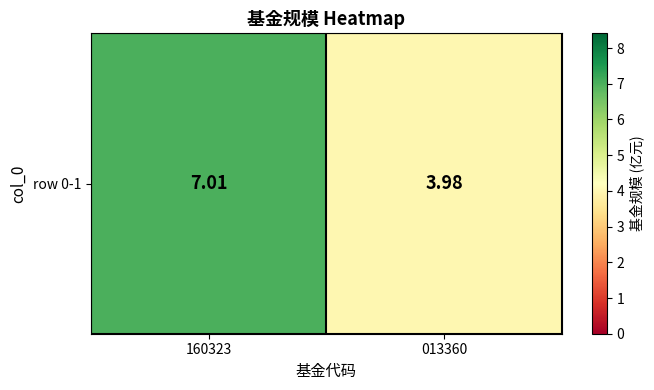

What is the ratio of the value at 013360 to the value at 160323?

0.6